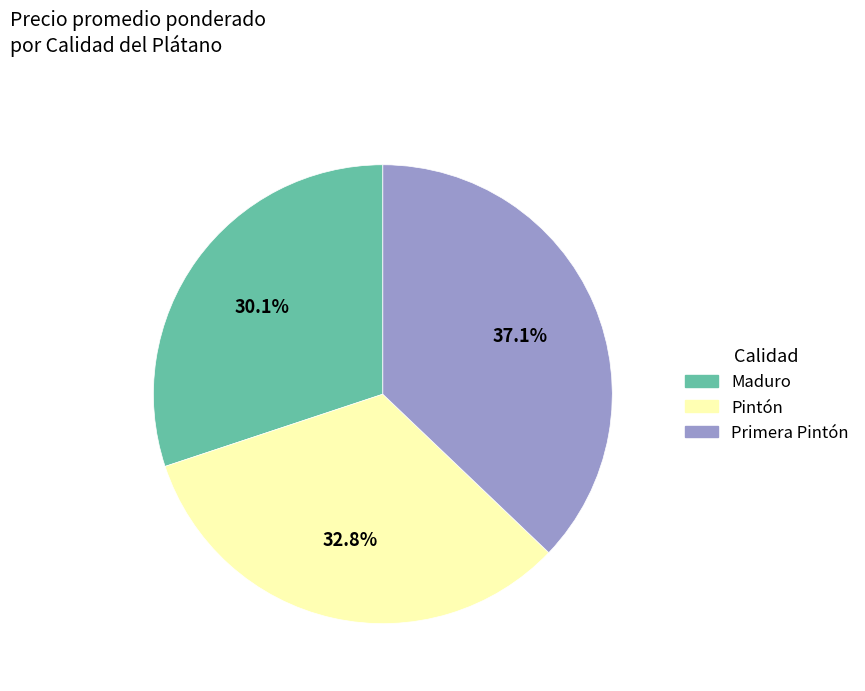

Which slice is the largest?

Primera Pintón